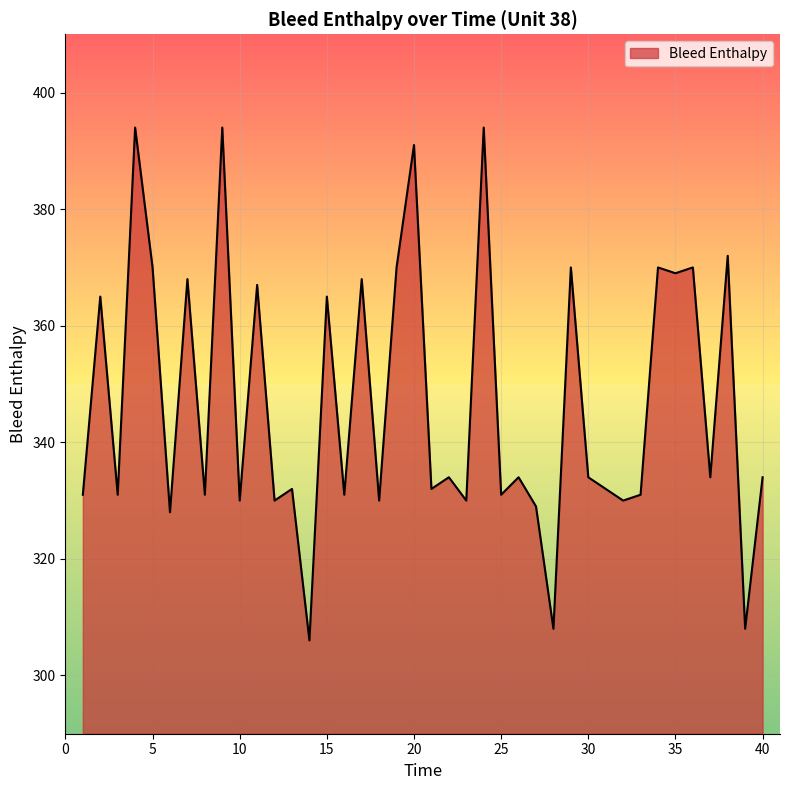

What is the minimum value shown in the chart?

306